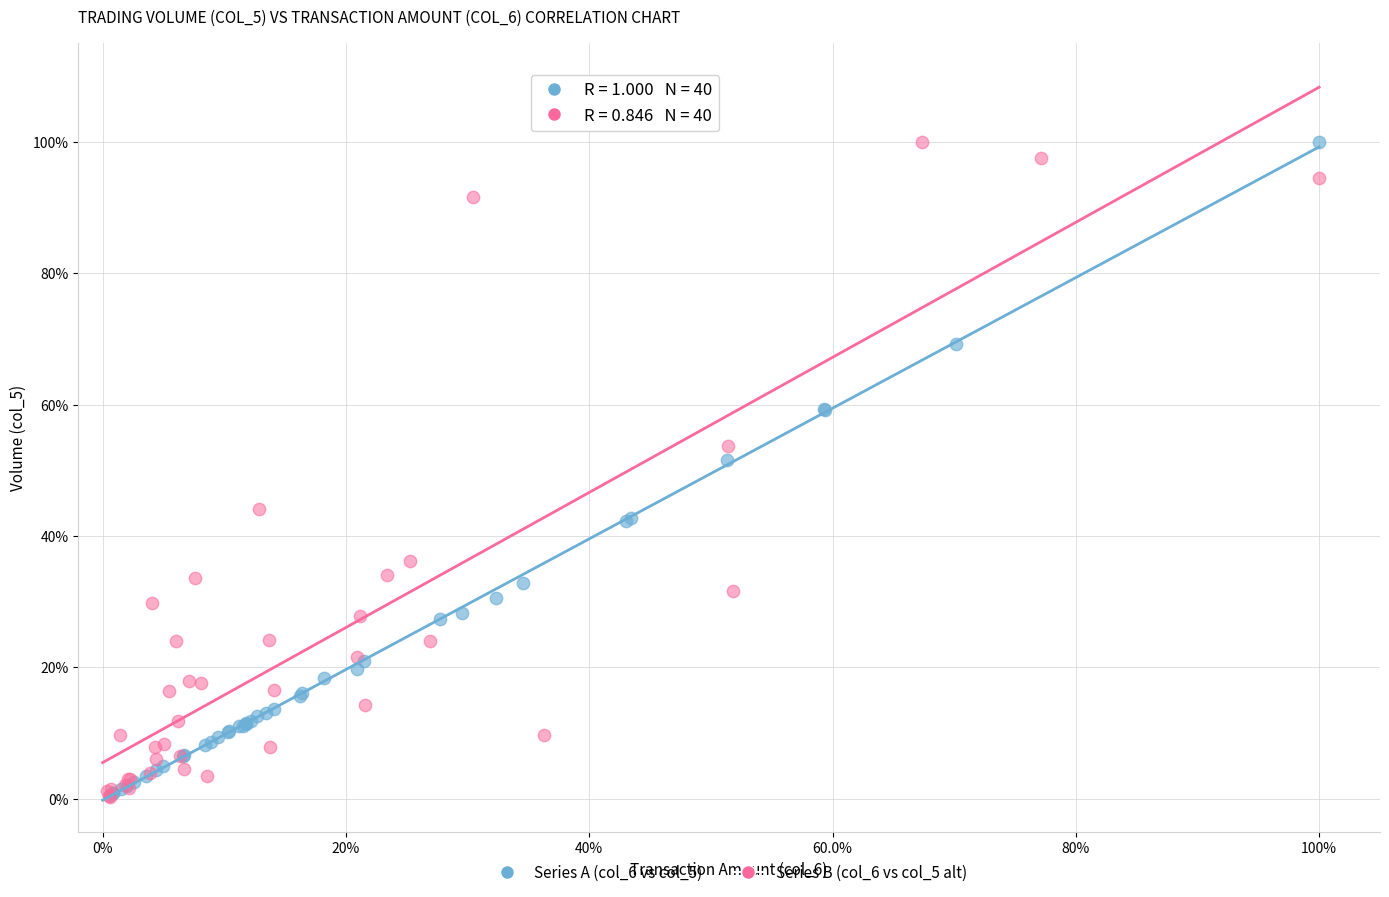

What are all the series names shown in the legend?

Series A (col_6 vs col_5), Series B (col_6 vs col_5 alt)